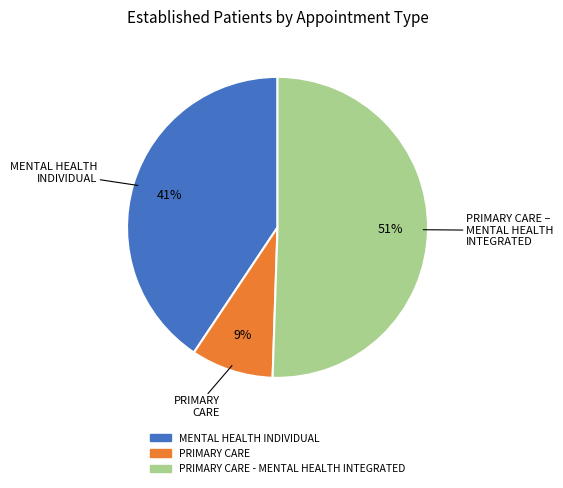

Is the sum of PRIMARY CARE and MENTAL HEALTH INDIVIDUAL greater than half?

No